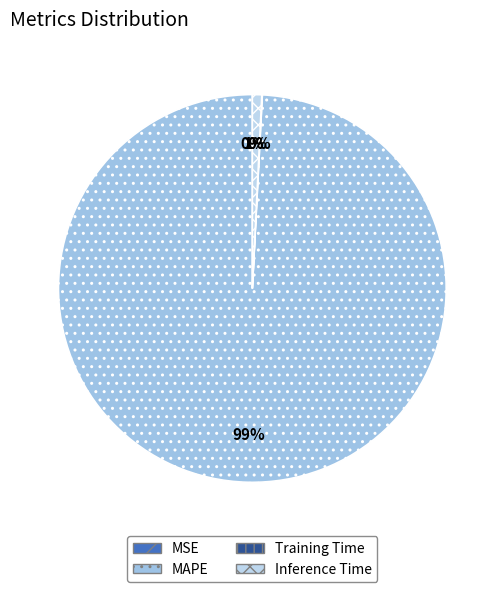

The Inference Time slice represents 9% of the pie. True or false?

False